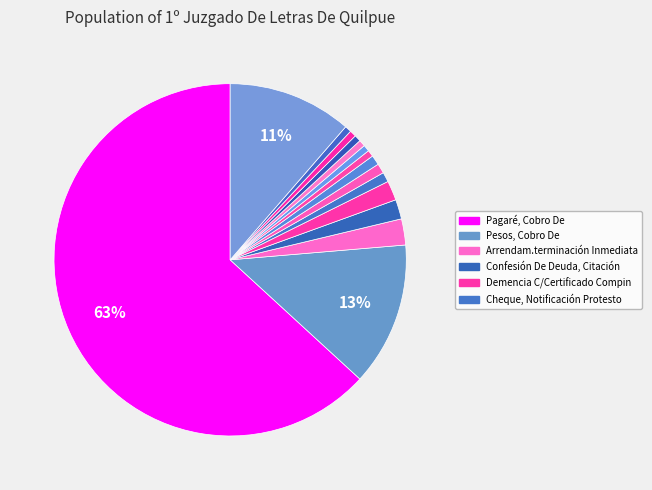

How many segments does this pie chart have?

15